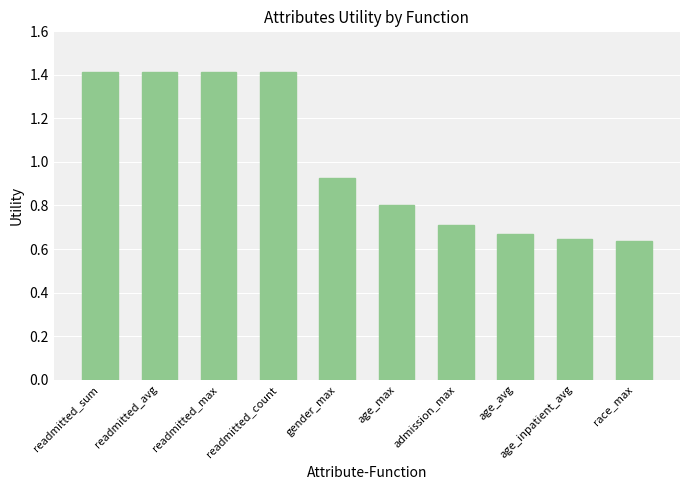

What is the difference between the second highest and minimum values?

0.8